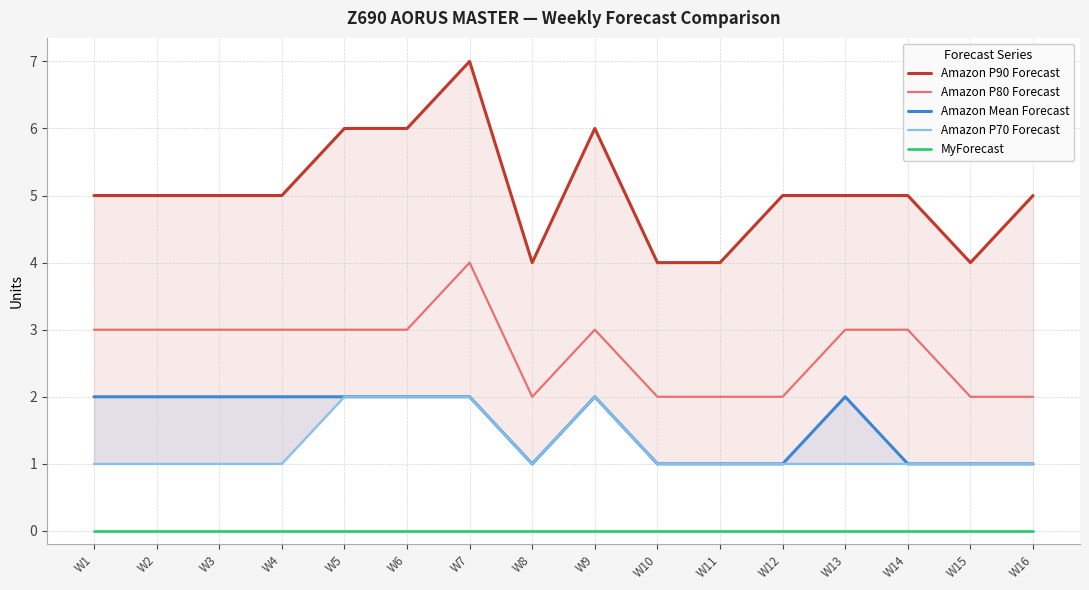

True or false: MyForecast has a value of 0 at W16.

True